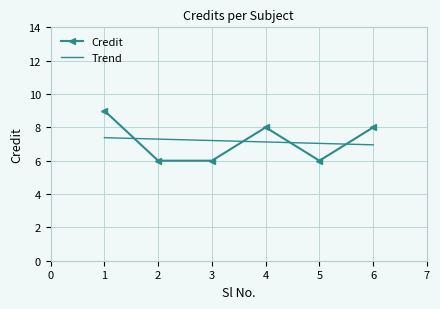

How many categories are shown in the chart?

6